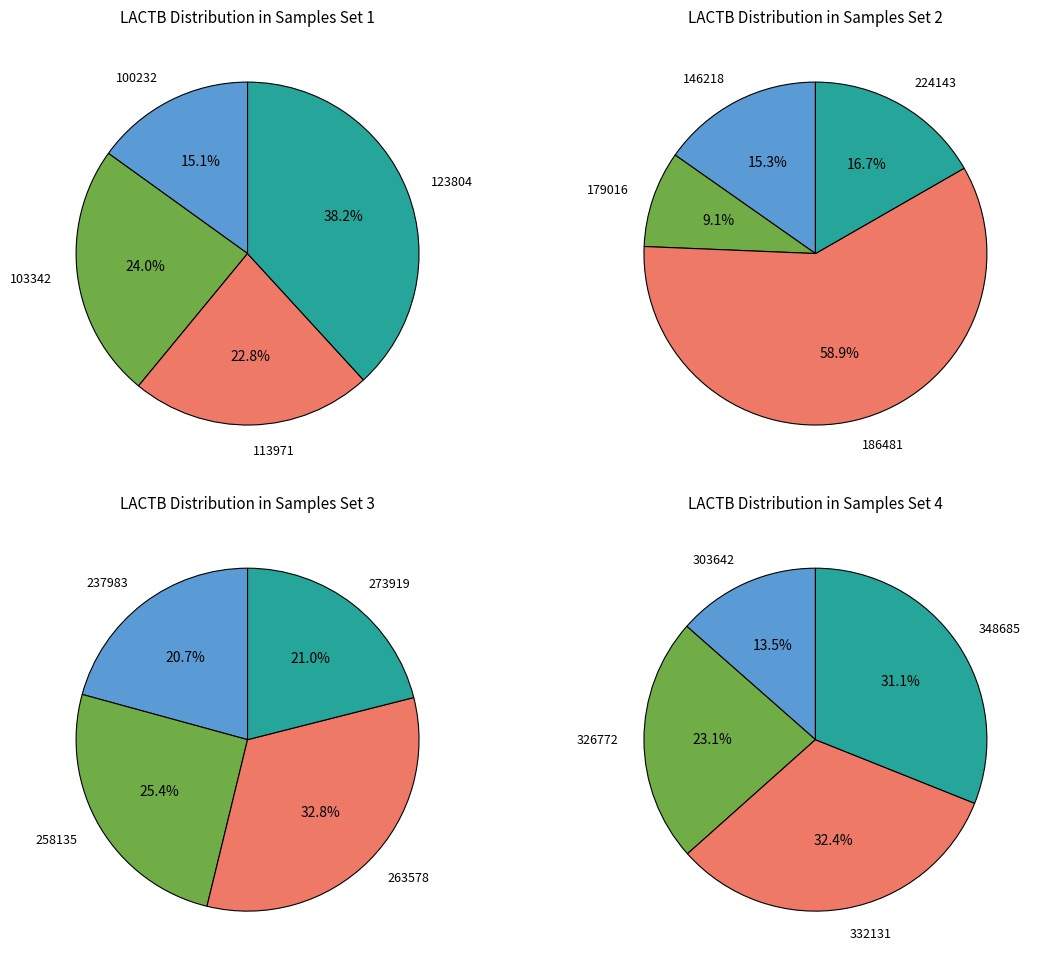

Does 224143 account for over 50% of the chart?

No